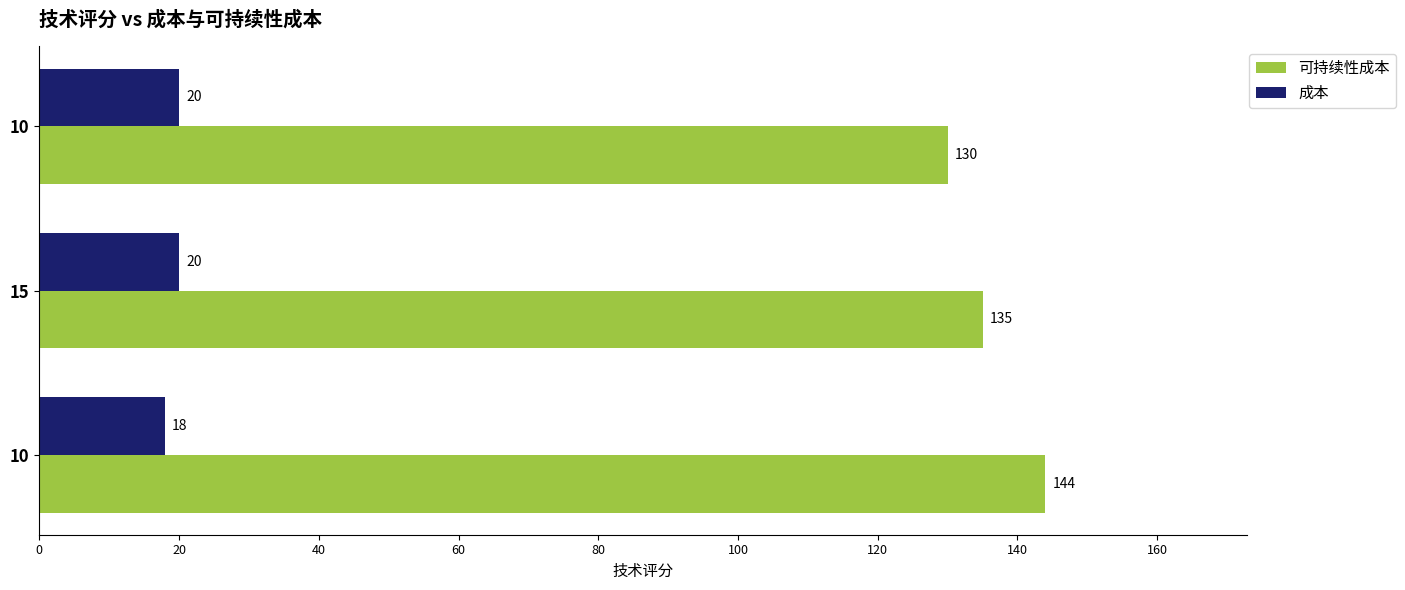

What is the value of the 成本 bar at the 3rd from the left?

20